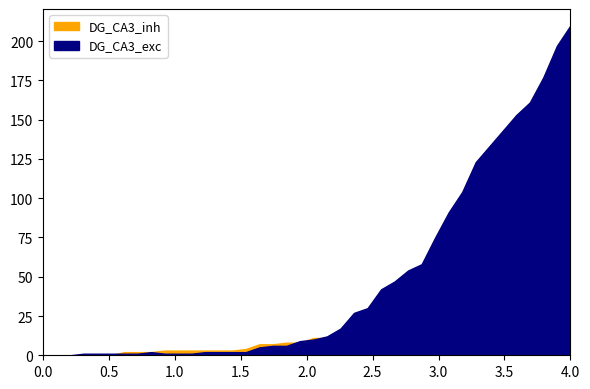

Which series ends up on top after the final intersection of DG_CA3_exc and DG_CA3_inh?

DG_CA3_exc